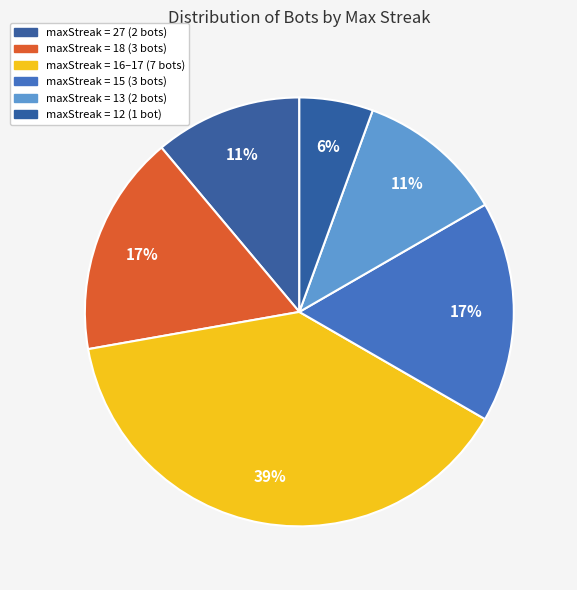

Is there a majority slice in this chart?

No